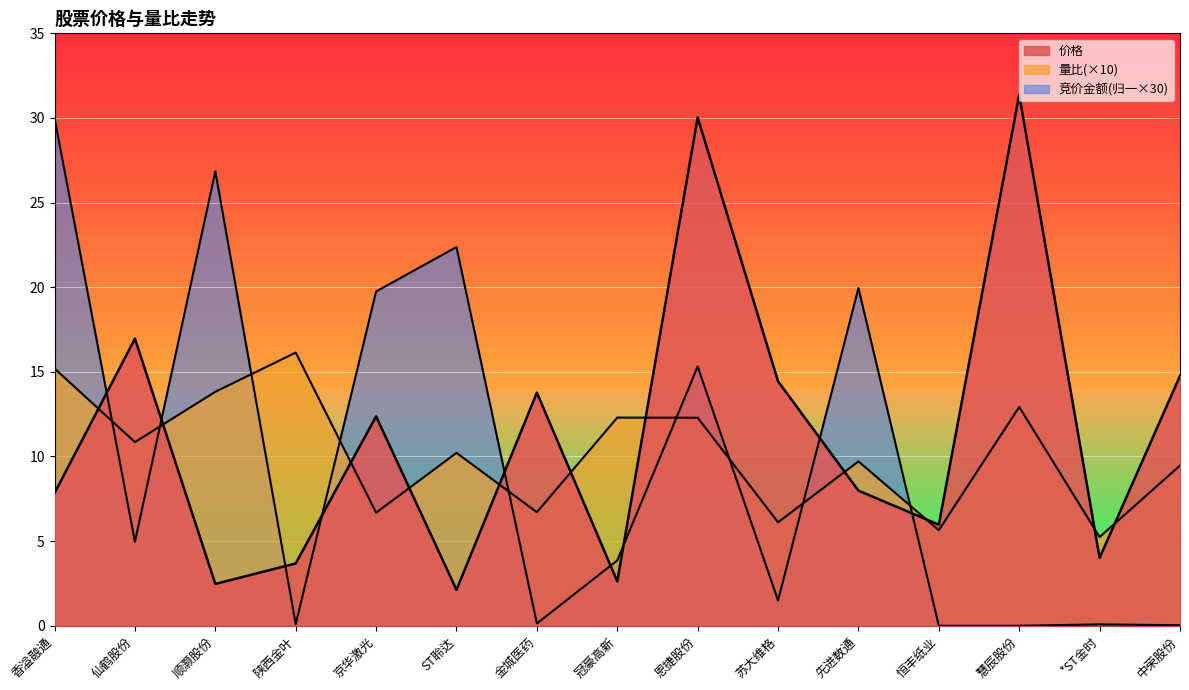

Between which two adjacent categories do 竞价金额 and 量比 first intersect?

香溢融通 and 仙鹤股份